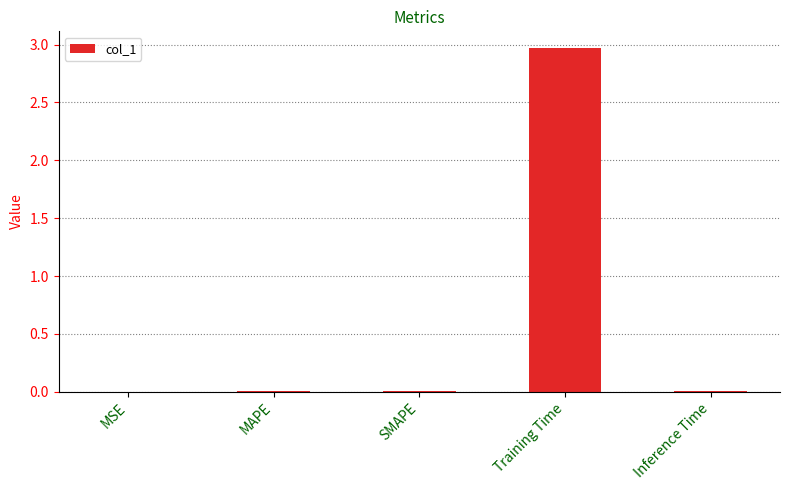

The chart shows a value of 0.8 at Training Time. True or false?

False